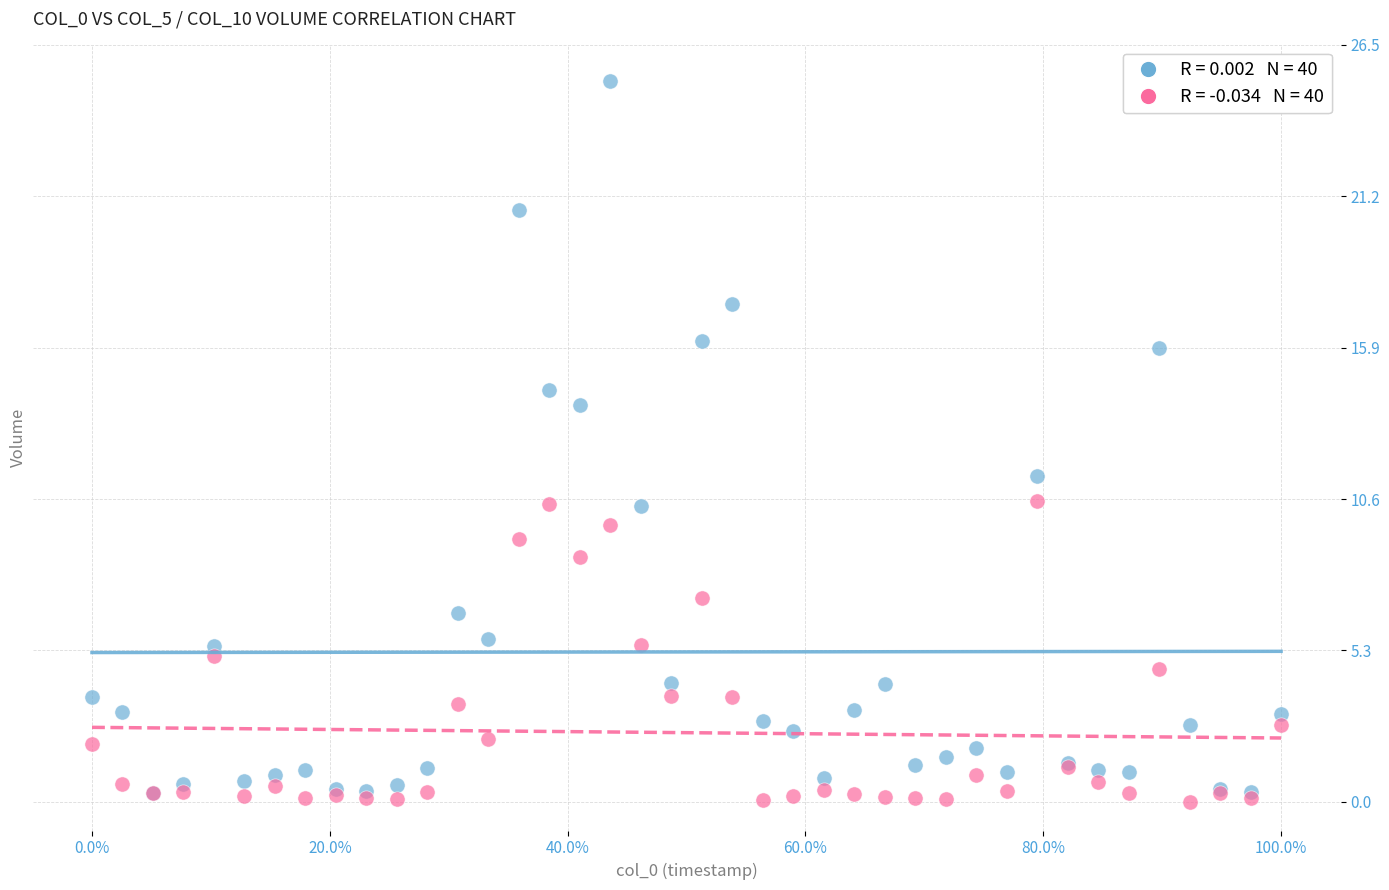

Across all series, what Y value is closest to 12?

11.4